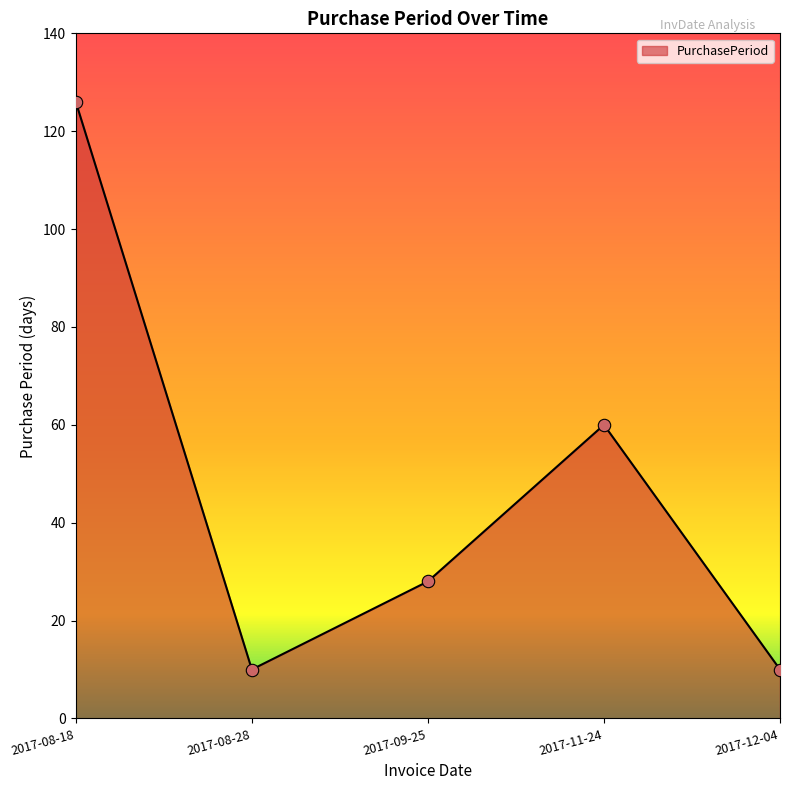

Which has a higher value, 2017-08-18 or 2017-08-28?

2017-08-18